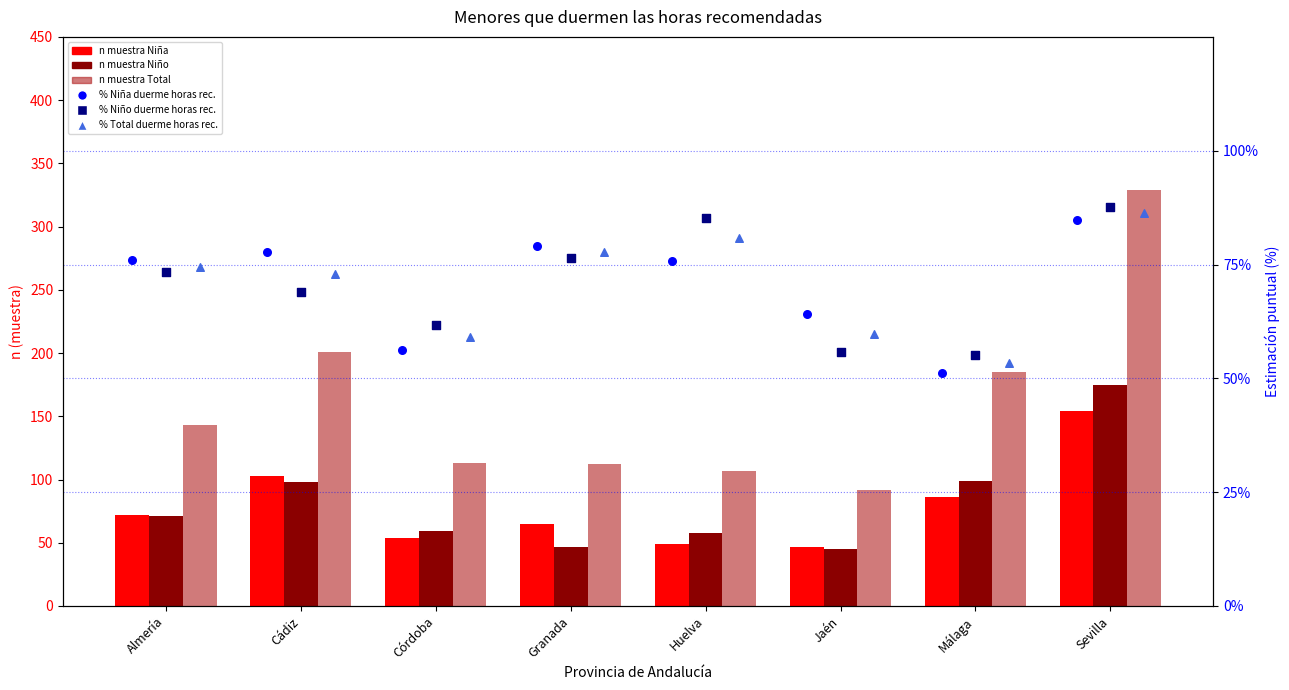

Is the value of n_niña at Almería greater than the value of n_niño at Jaén?

Yes